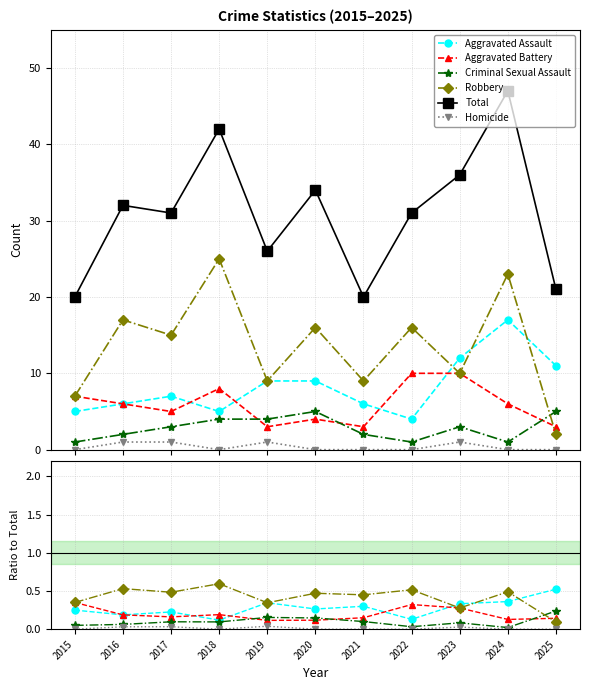

What is the total value across all series at 2023?

37.0